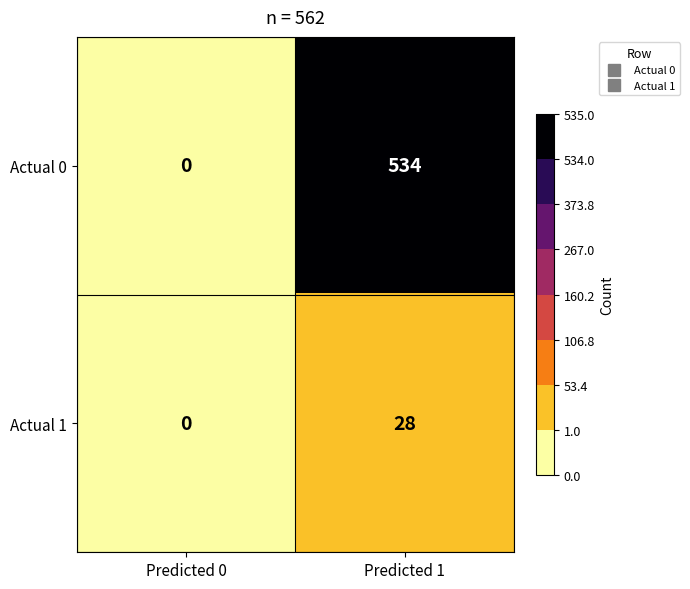

What is the sum of the Actual 1 values at Predicted 0 and Predicted 1?

28